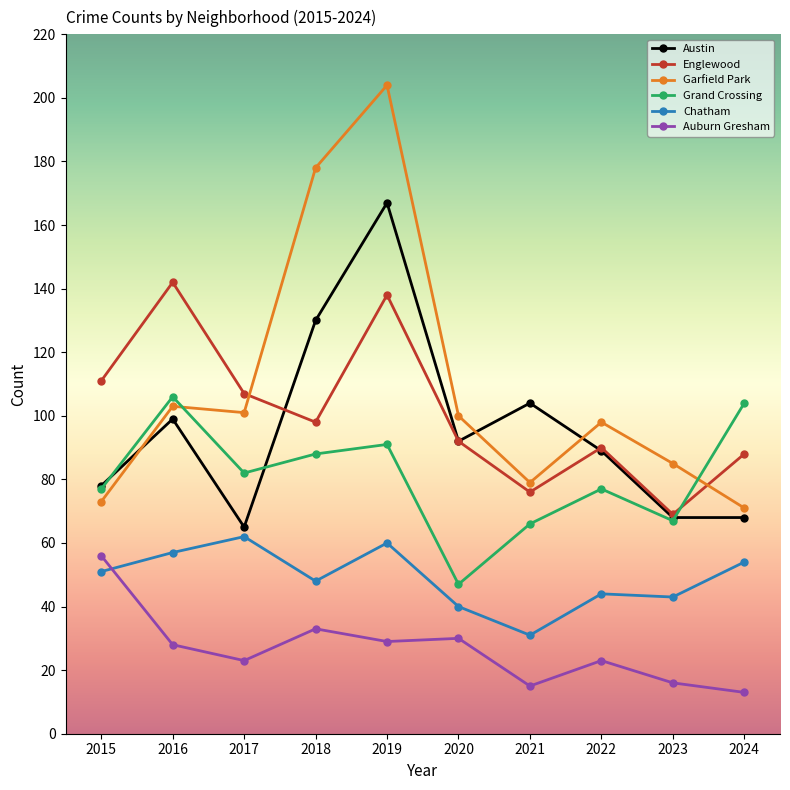

At which category is the sum across all series the highest?

2019